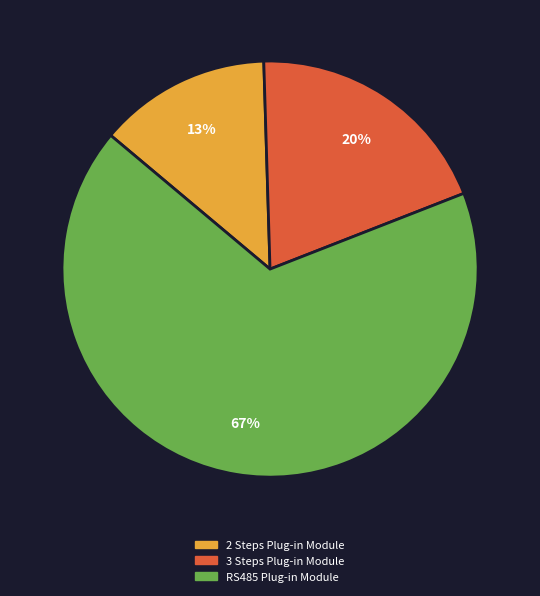

Which slice is the smallest?

2 Steps Plug-in Module